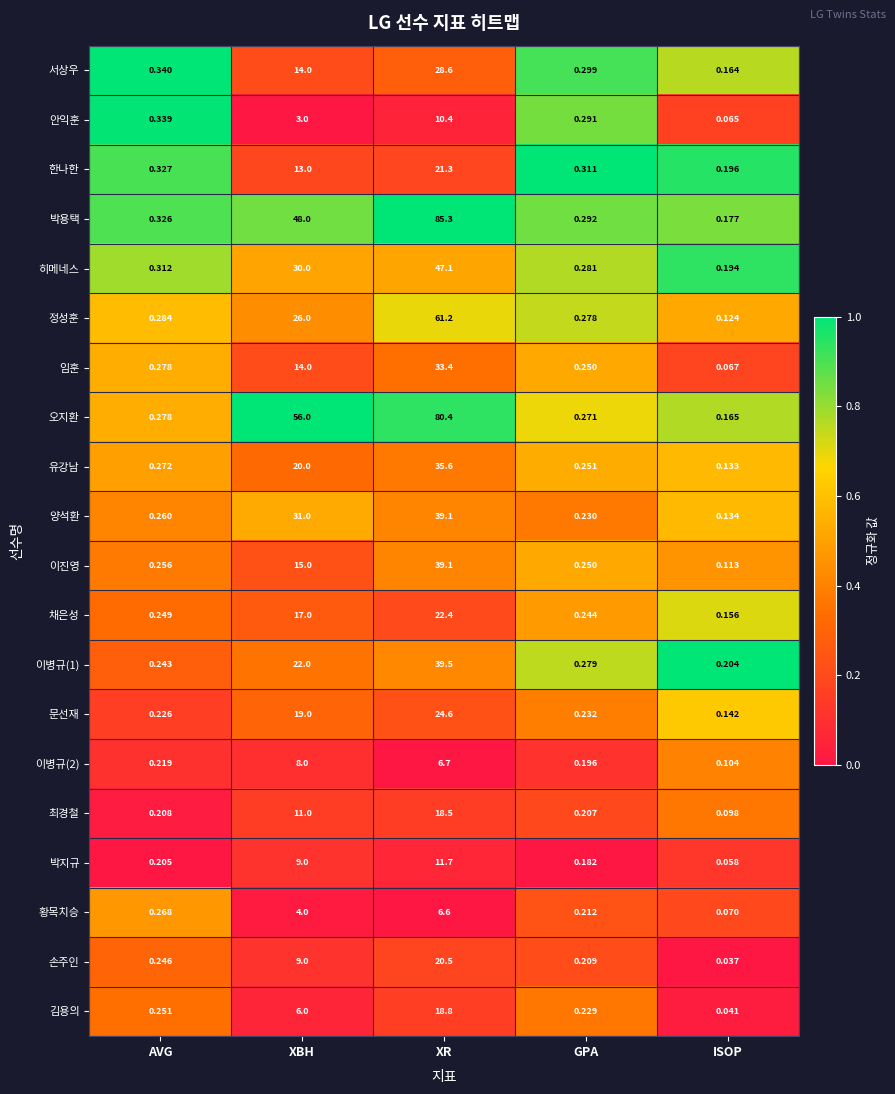

At ISOP, list the series in order from smallest to largest.

손주인, 김용의, 박지규, 안익훈, 임훈, 황목치승, 최경철, 이병규(2), 이진영, 정성훈, 유강남, 양석환, 문선재, 채은성, 서상우, 오지환, 박용택, 히메네스, 한나한, 이병규(1)